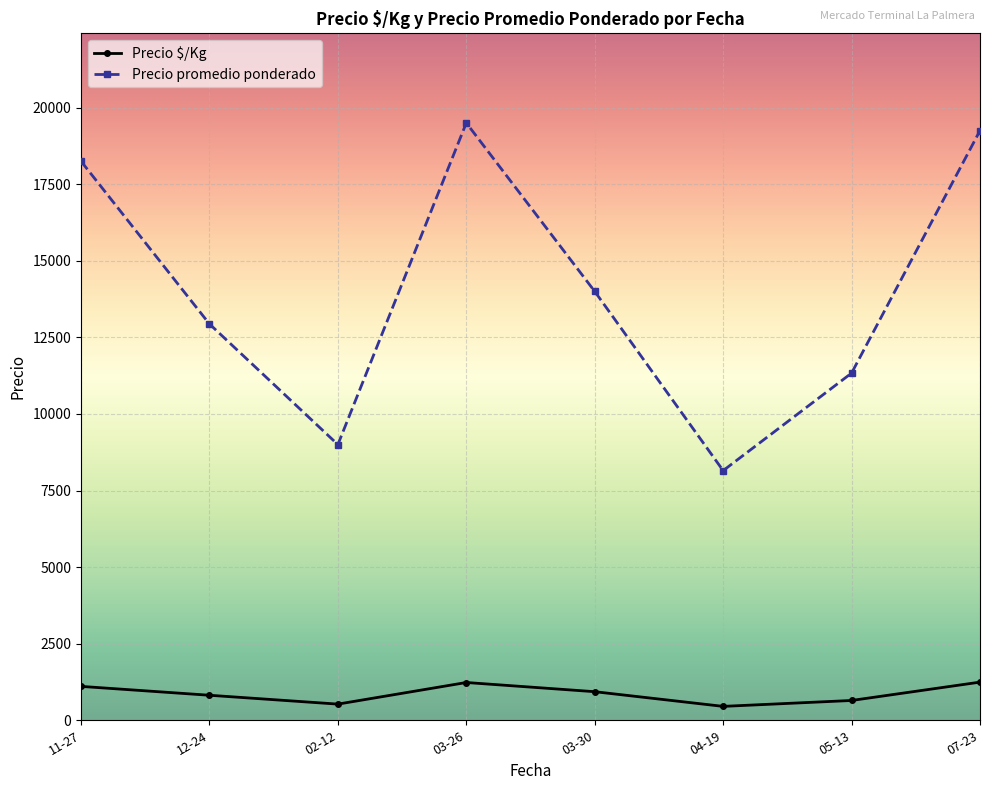

What are all the series names shown in the legend?

Precio $/Kg, Precio promedio ponderado